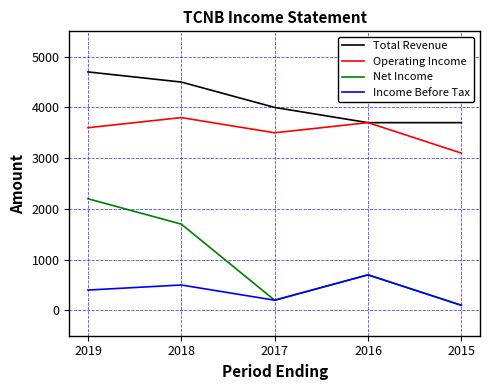

How many interior local peaks does the Net Income series have?

1